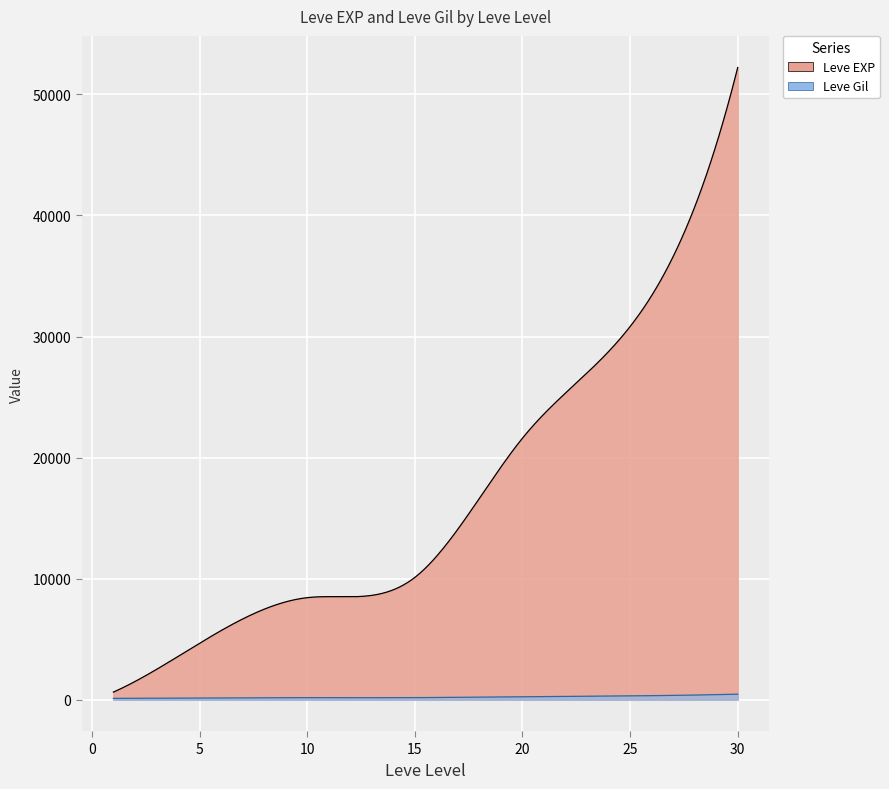

True or false: Leve Gil has a value of 71 at 10.

False